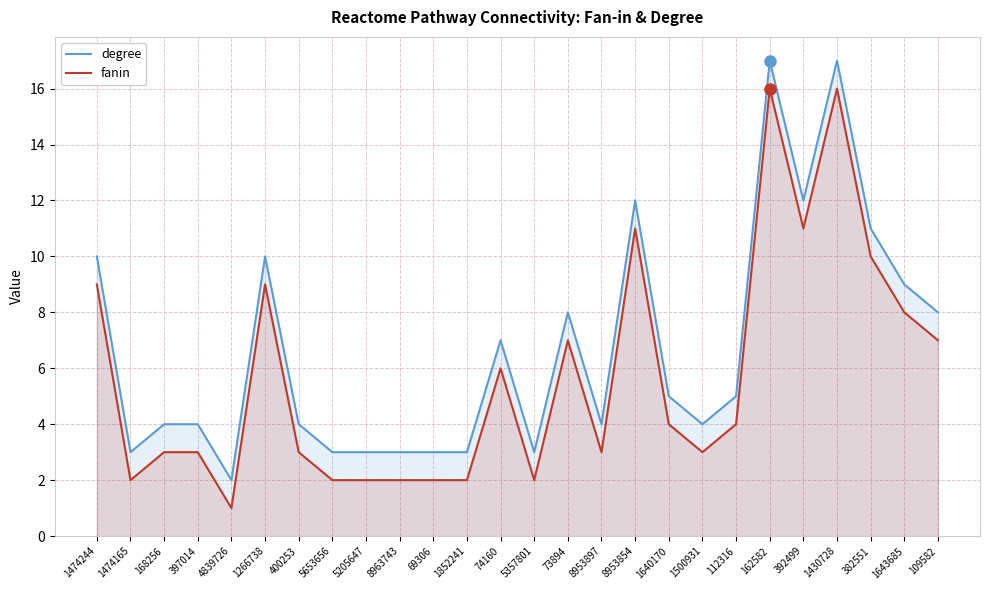

Reading left to right, what are all the values shown in this chart?

degree: 10	3	4	4	2	10	4	3	3	3	3	3	7	3	8	4	12	5	4	5	17	12	17	11	9	8
fanin: 9	2	3	3	1	9	3	2	2	2	2	2	6	2	7	3	11	4	3	4	16	11	16	10	8	7